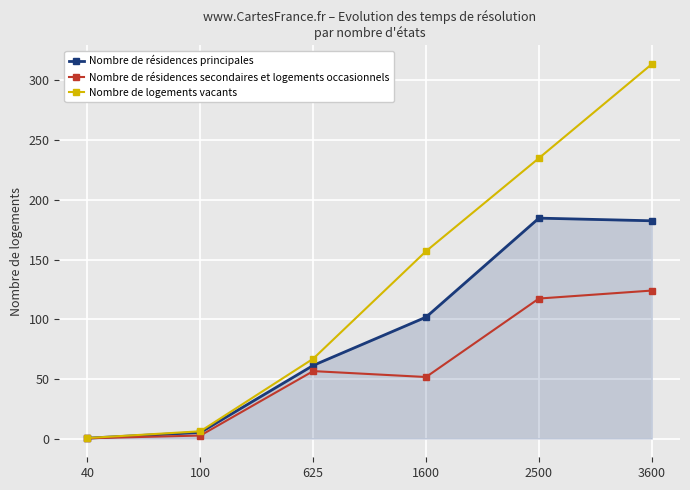

At which label is Nombre de résidences secondaires et logements occasionnels closest to 62?

625